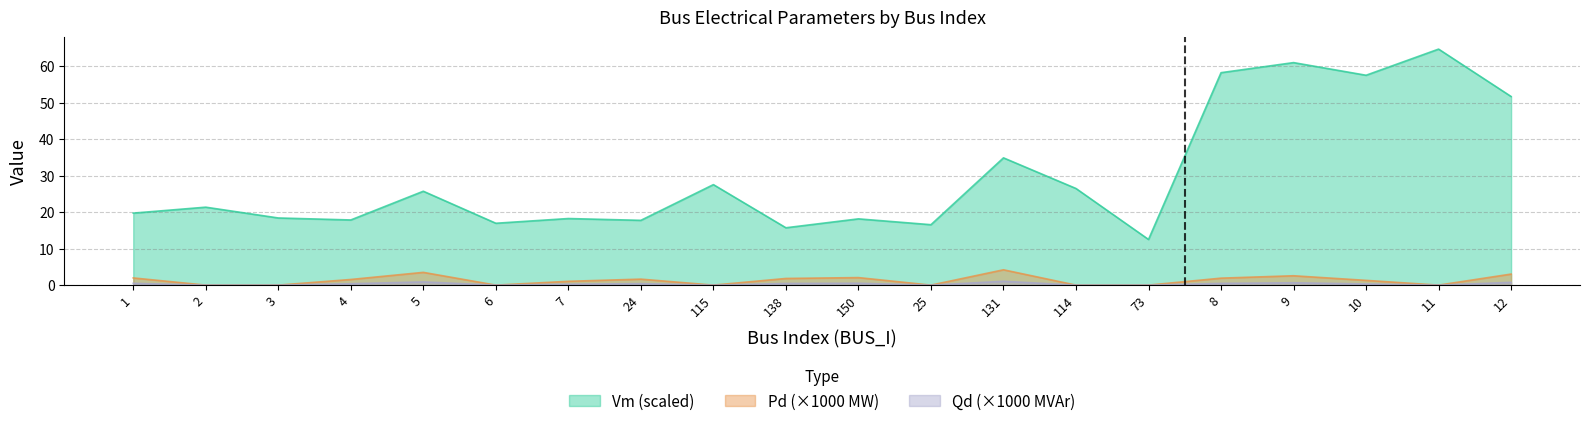

At which label is Vm closest to 38?

131